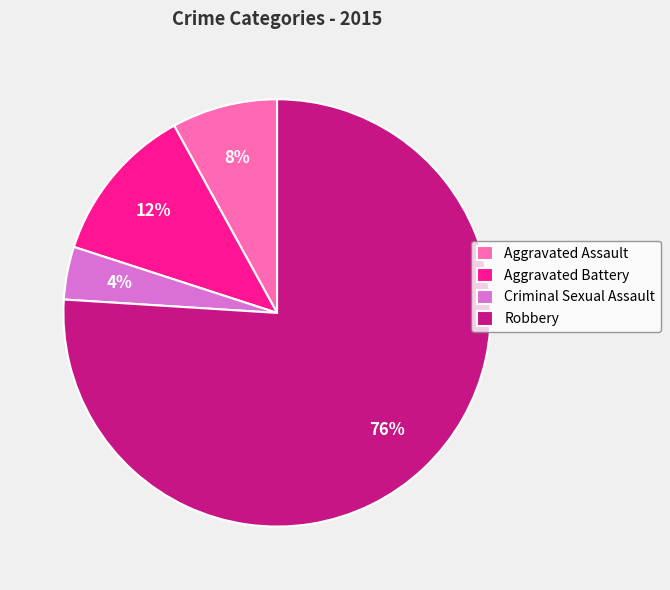

What is the majority slice?

Robbery